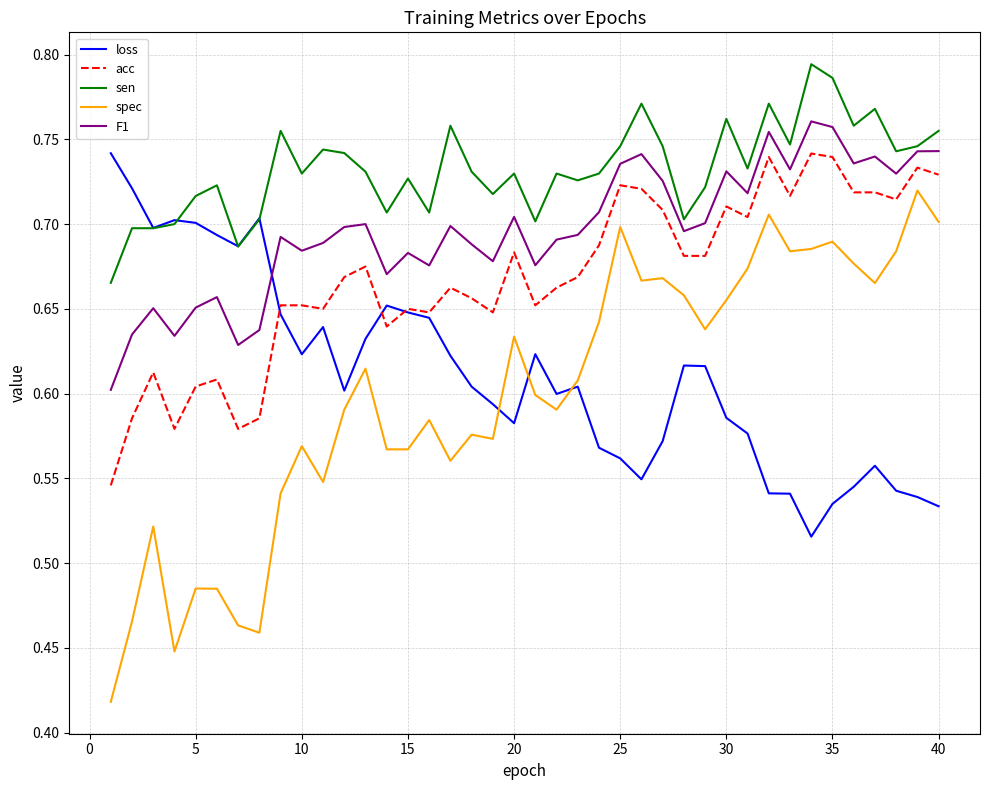

Count the F1 values in the range 0 to 1.

40